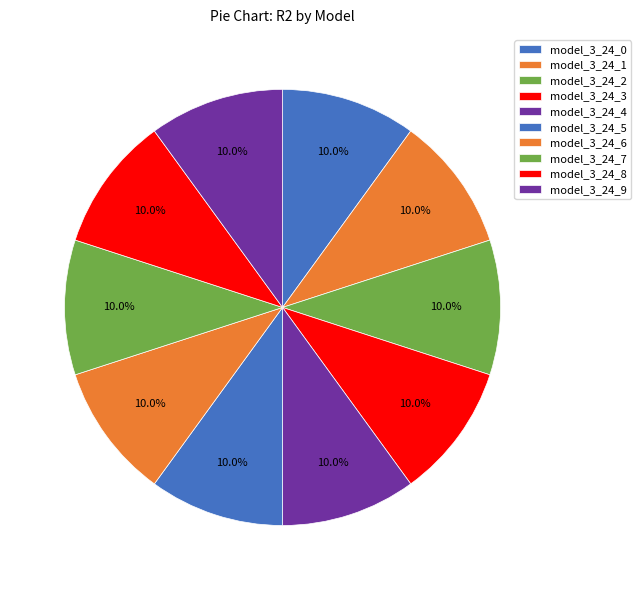

Count the number of slices in the pie.

10